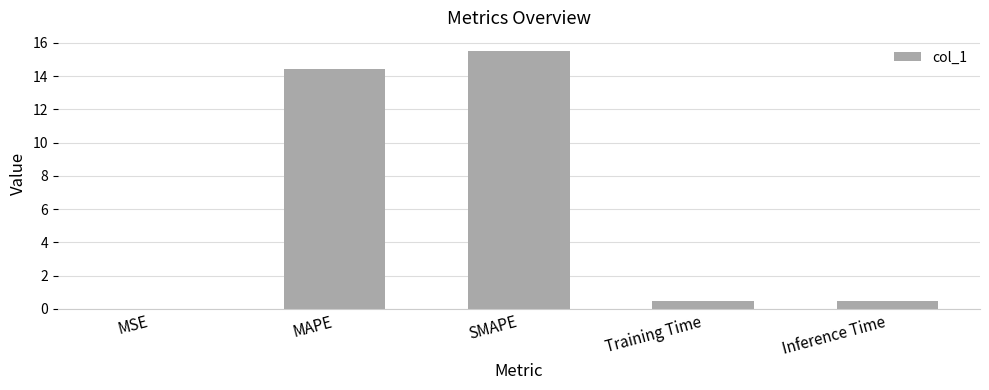

What is the approximate value at Training Time?

0.5